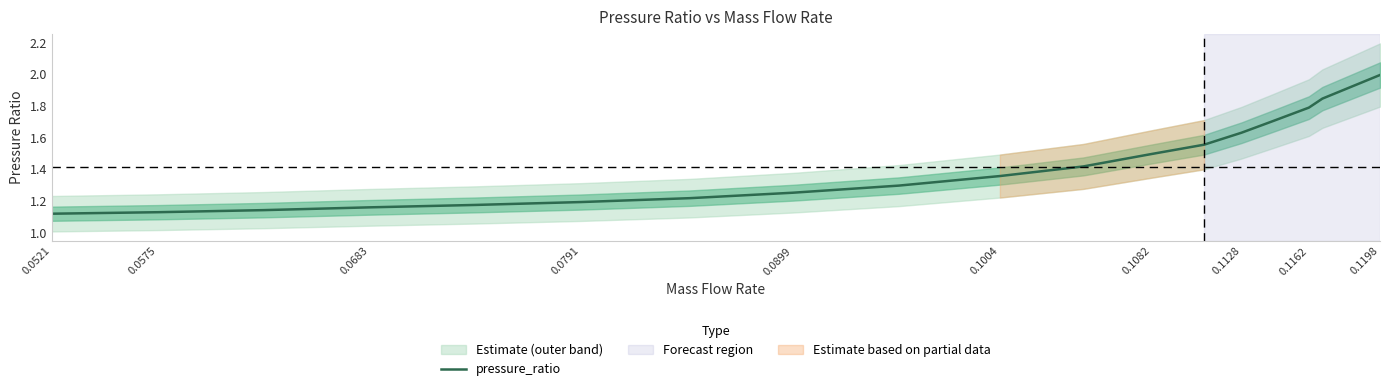

What is the difference between the second highest and second lowest values?

0.7